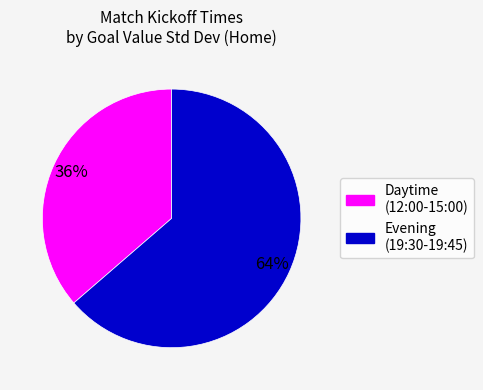

To the nearest percent, what is the average slice percentage?

50%